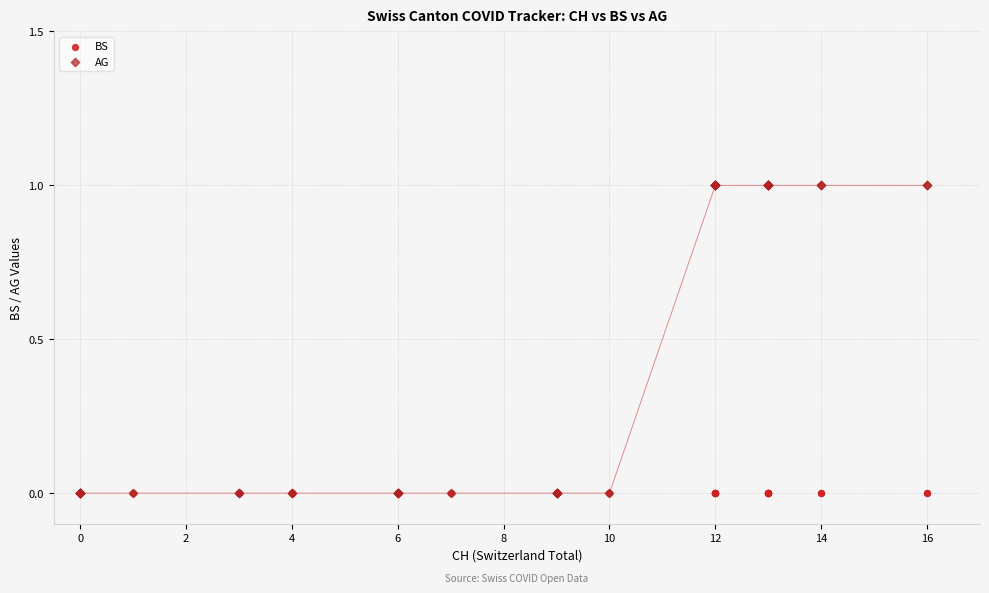

What are all the series names shown in the legend?

BS, AG